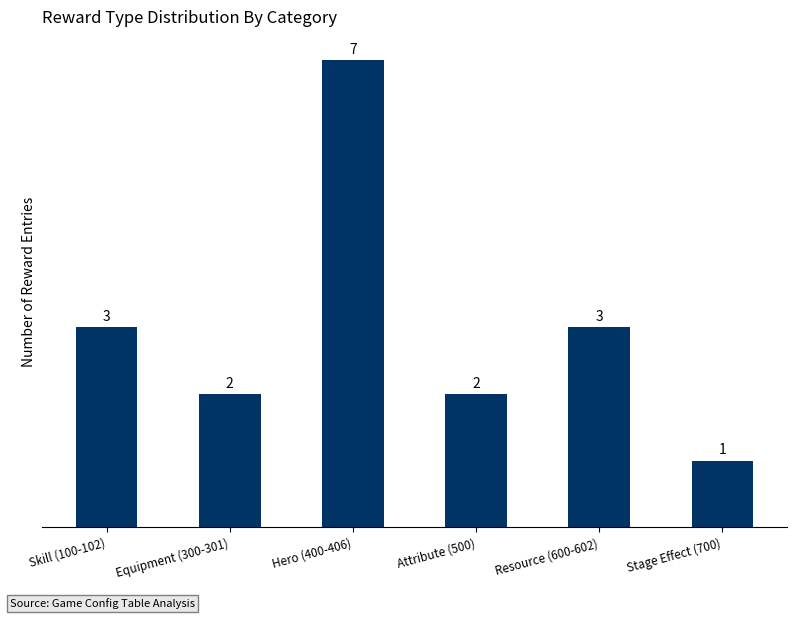

Count the number of data series in this chart.

1